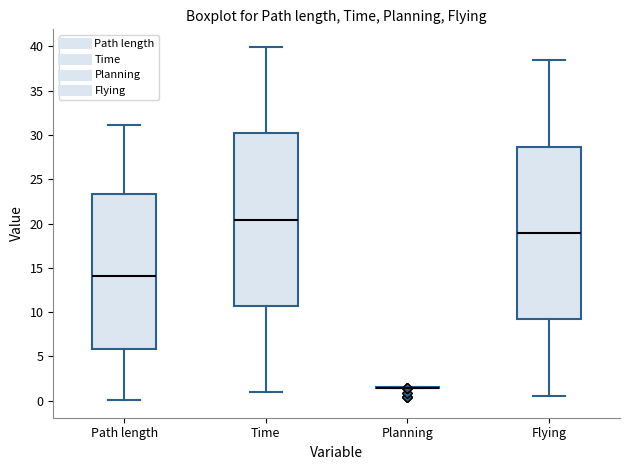

Reading left to right, transcribe this box plot: for each box, give where its median line is, the range the box spans, and where its two whiskers end, as read against the y-axis. The values are not printed on the chart, so give them approximately, as read against the axis.

Path length: median 14.0, box 6.0 to 23.5, whiskers 0.0 to 31.0
Time: median 20.5, box 10.5 to 30.0, whiskers 1.0 to 40.0
Planning: box collapsed to a line at 1.5, whiskers 1.5 to 1.5
Flying: median 19.0, box 9.0 to 28.5, whiskers 0.5 to 38.5